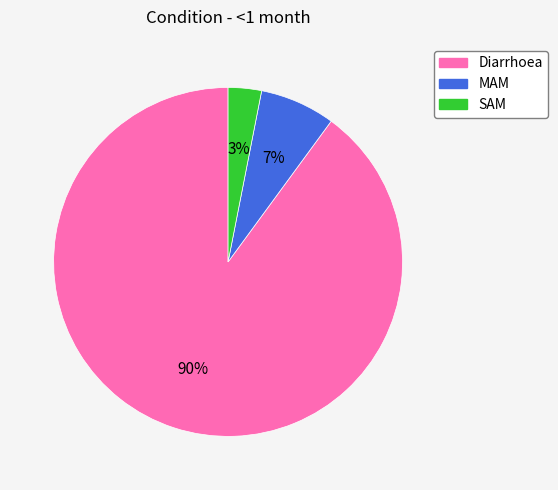

Which category has the smallest portion of the pie?

SAM